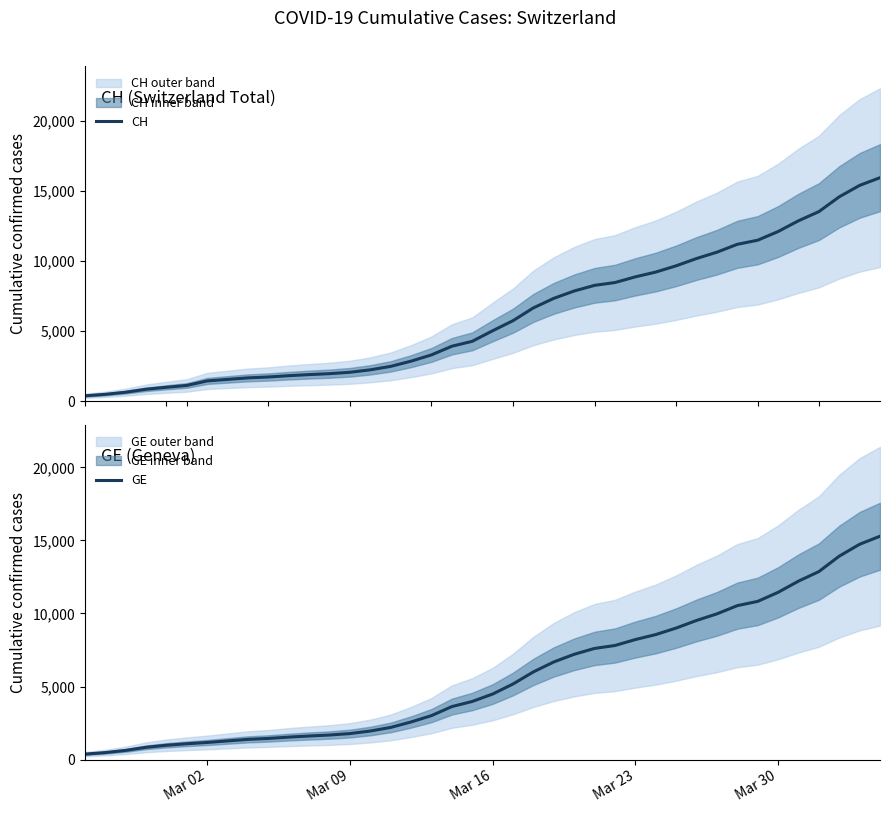

The value of CH at Mar 23 is 548. True or false?

False